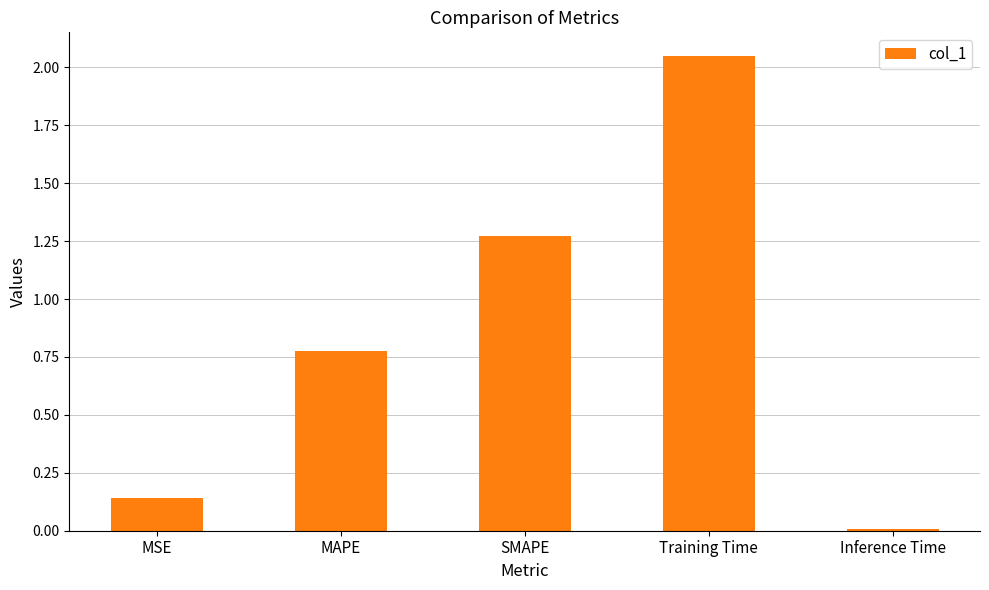

What position from the right is MAPE?

4